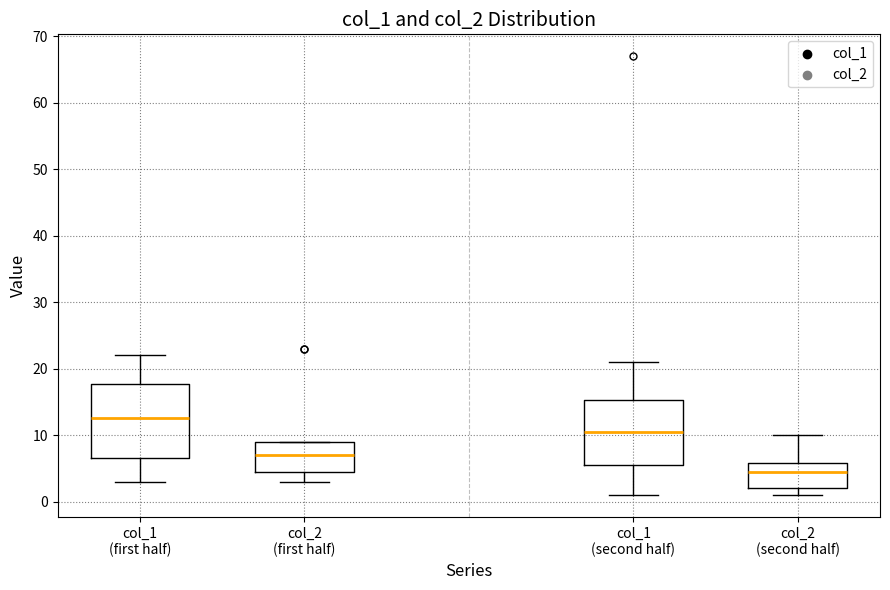

Reading left to right, transcribe this box plot: for each box, give where its median line is, the range the box spans, and where its two whiskers end, as read against the y-axis. The values are not printed on the chart, so give them approximately, as read against the axis.

col_1 (first half): median 13, box 7 to 18, whiskers 3 to 22
col_2 (first half): median 7, box 5 to 9, whiskers 3 to 9
col_1 (second half): median 11, box 6 to 15, whiskers 1 to 21
col_2 (second half): median 5, box 2 to 6, whiskers 1 to 10